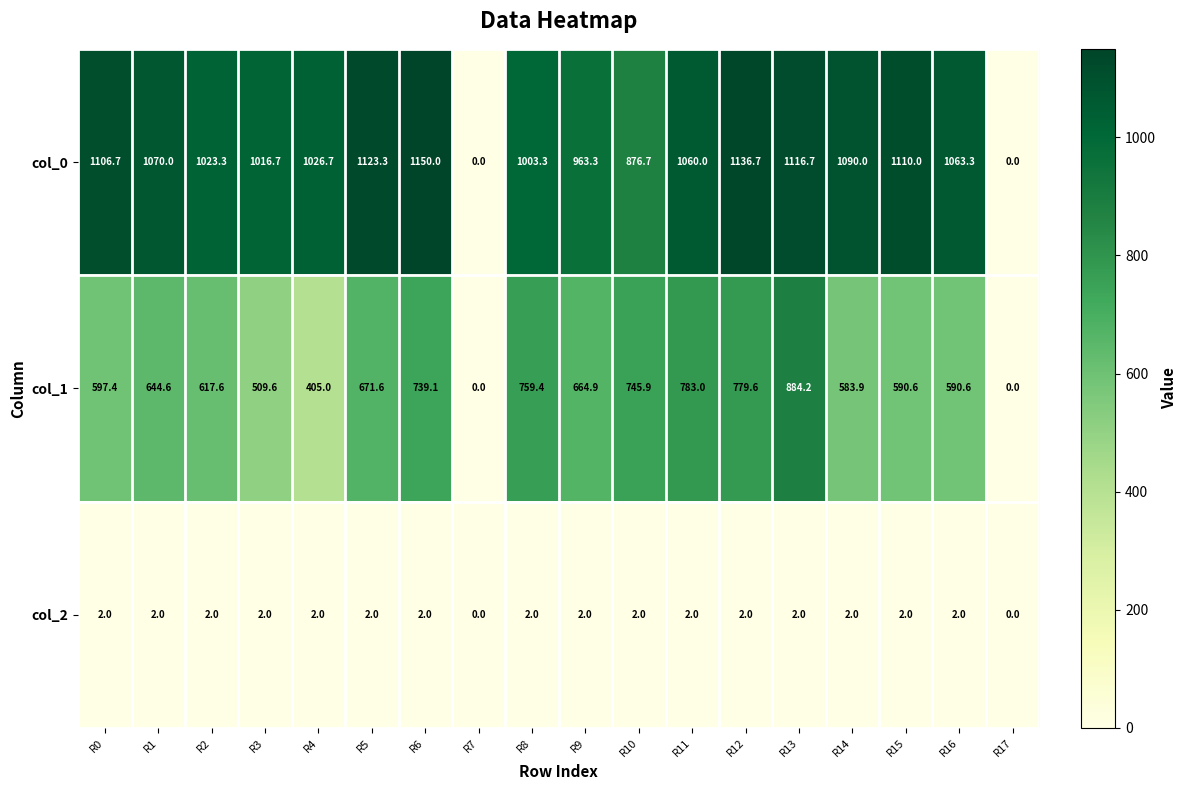

At which label is col_1 closest to 442?

R4